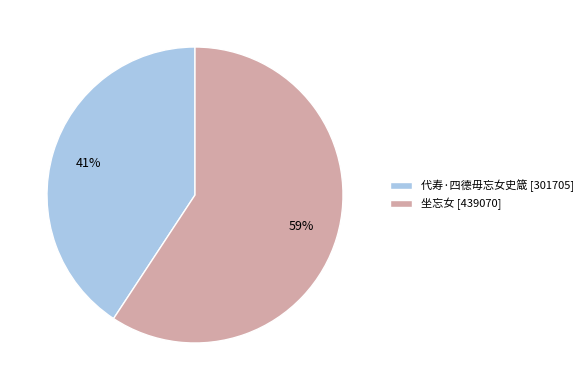

Is the sum of 坐忘女 and 代寿·四德毋忘女史箴 greater than half?

Yes